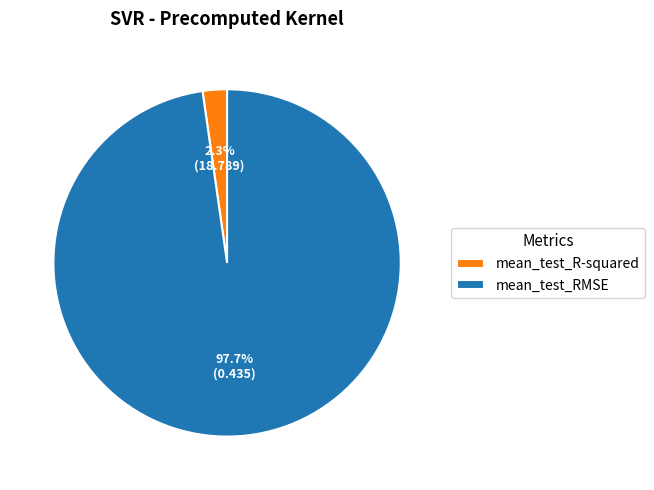

Is there a majority slice in this chart?

Yes